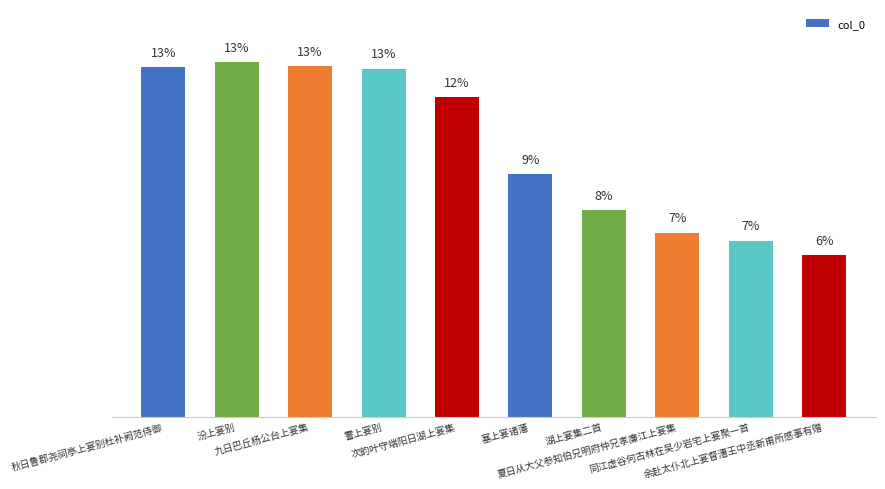

The value at 塞上宴诸藩 is 9.0. True or false?

True